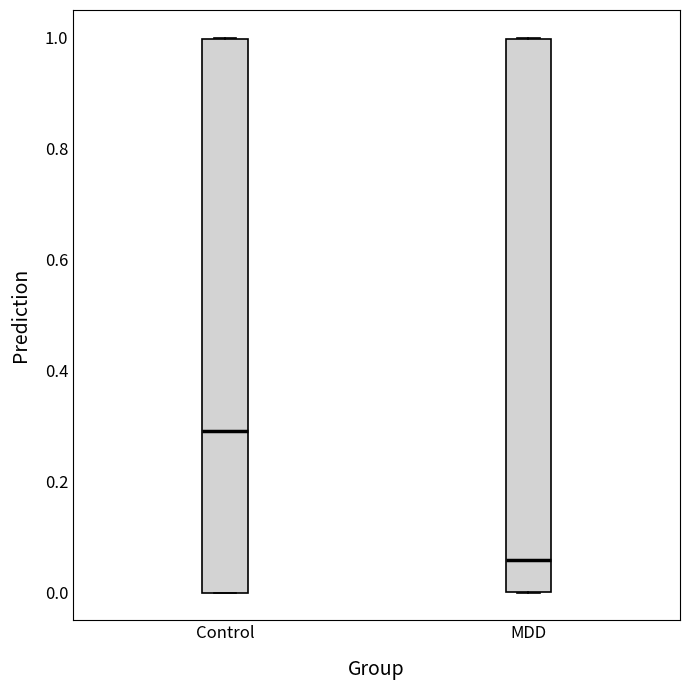

Which box's median line is the highest?

Control